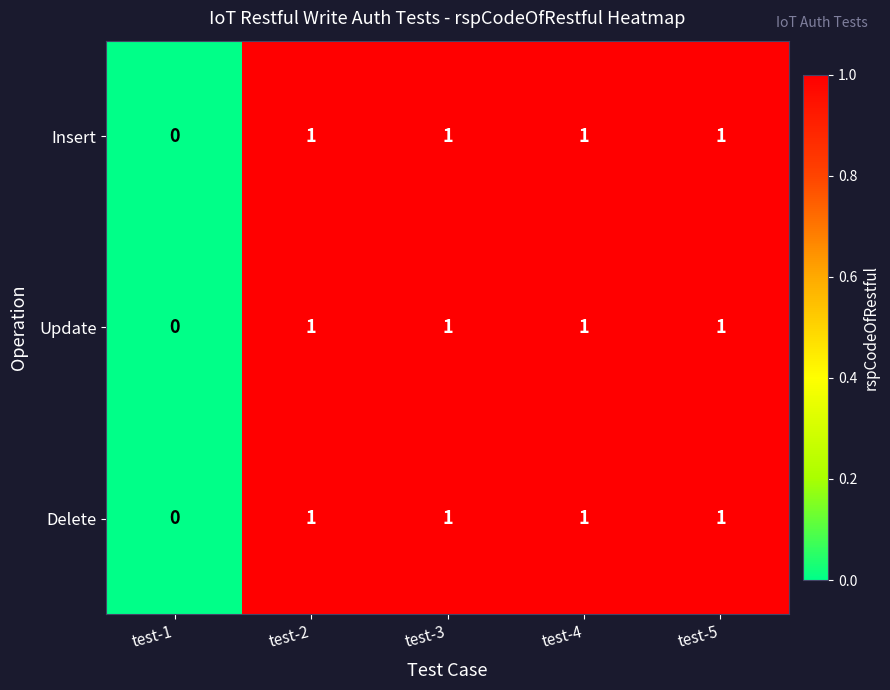

At which label is Insert closest to 0?

test-1